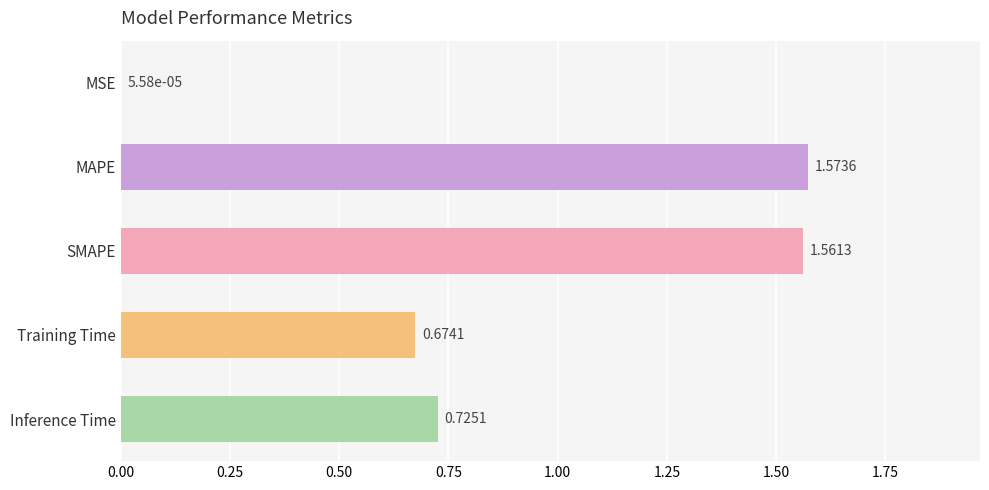

What is the ratio of the value at SMAPE to the value at MAPE?

1.0